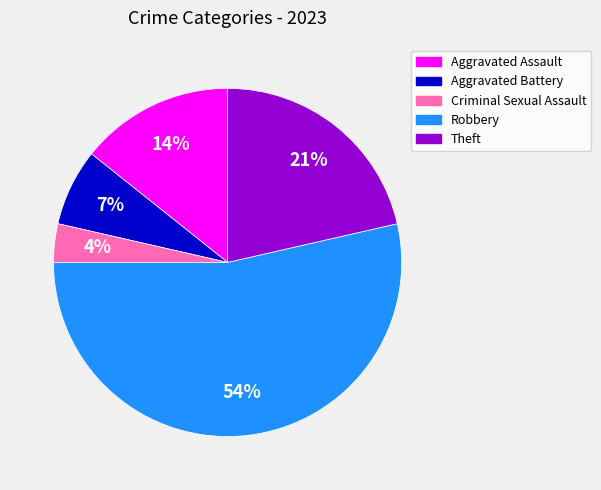

Approximately how many times larger is the value at Aggravated Assault compared to Robbery?

0.3